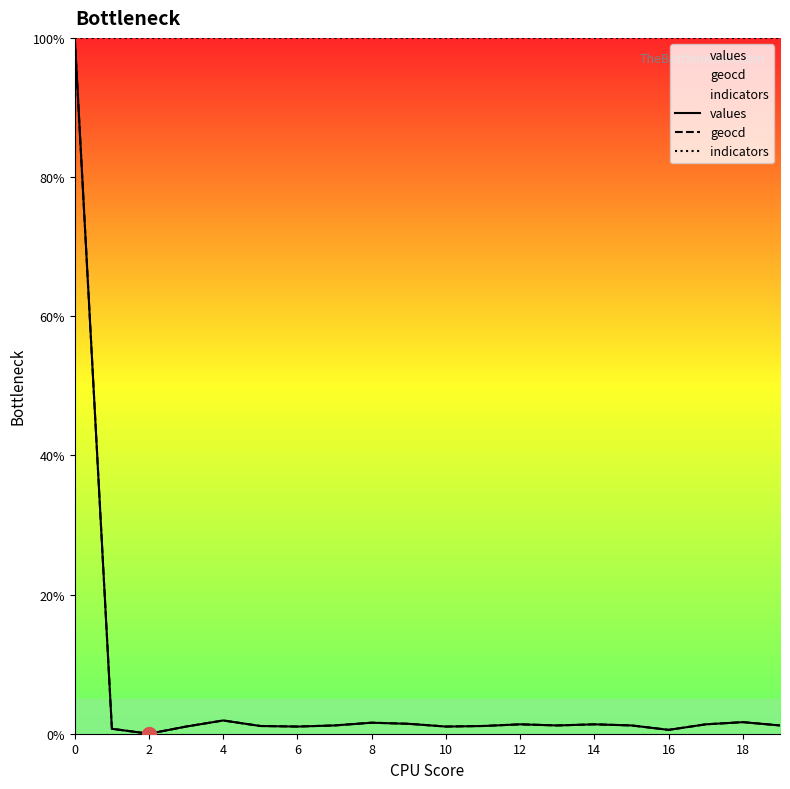

What are all the series names shown in the legend?

values, geocd, indicators